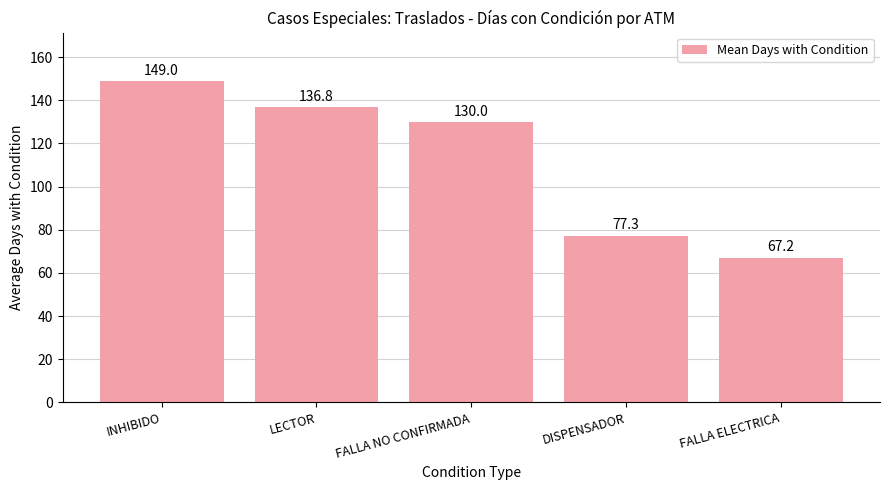

What is the value of the 2nd bar from the left?

136.8